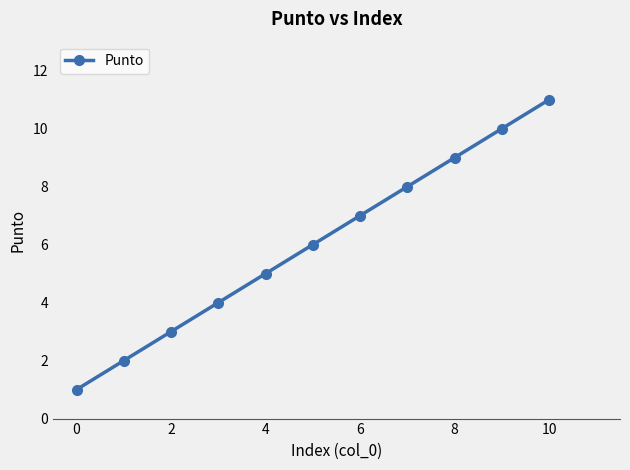

What is the difference between the maximum and minimum values?

10